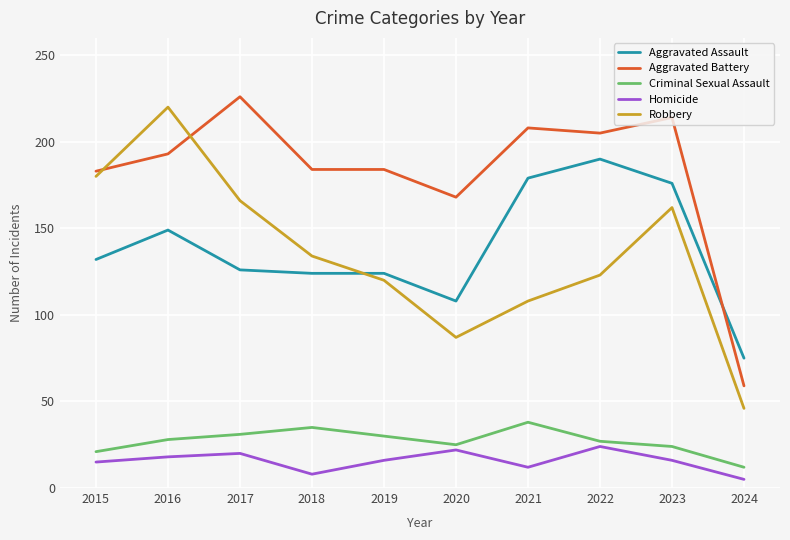

At which category is the sum across all series the highest?

2016